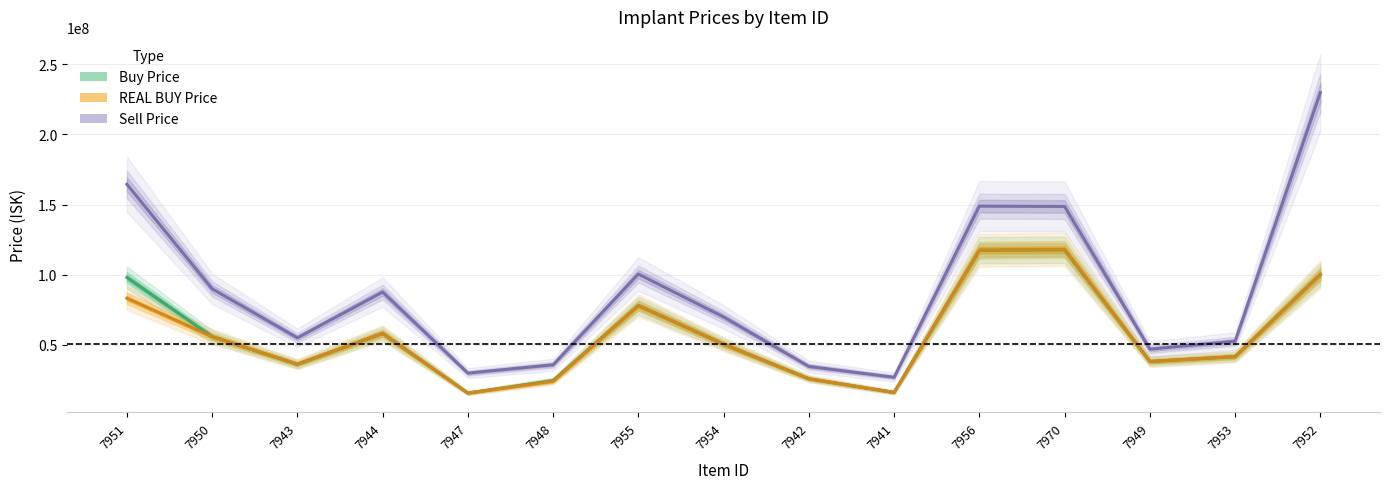

Which series has the largest total across all categories?

Sell Price